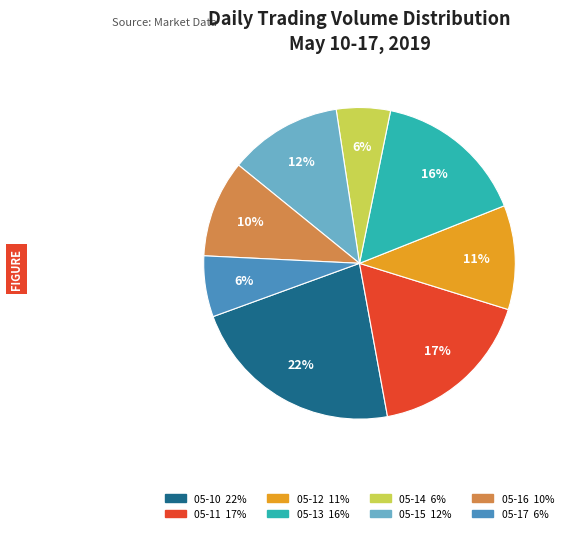

To the nearest percent, what is the average slice percentage?

12%